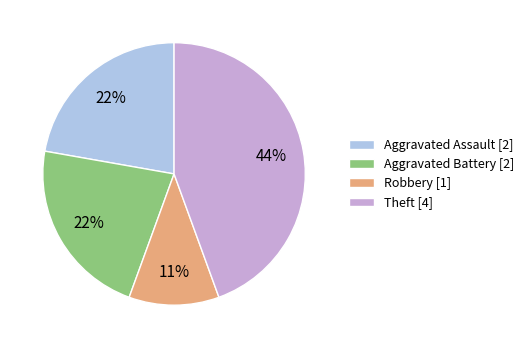

To the nearest percent, what is the difference between the Robbery and Theft slice percentages?

33%